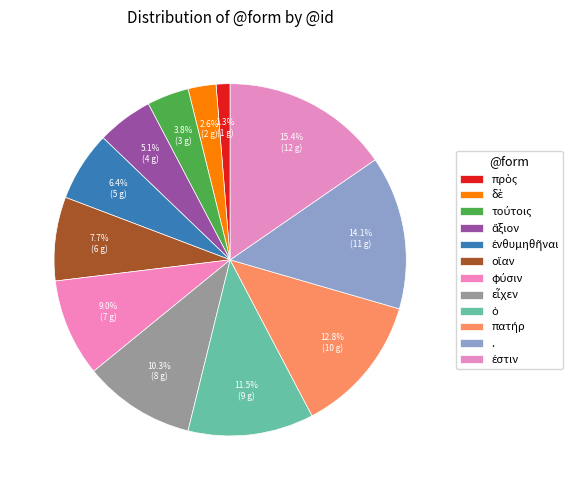

What percentage is the ἄξιον slice, to the nearest percent?

5%